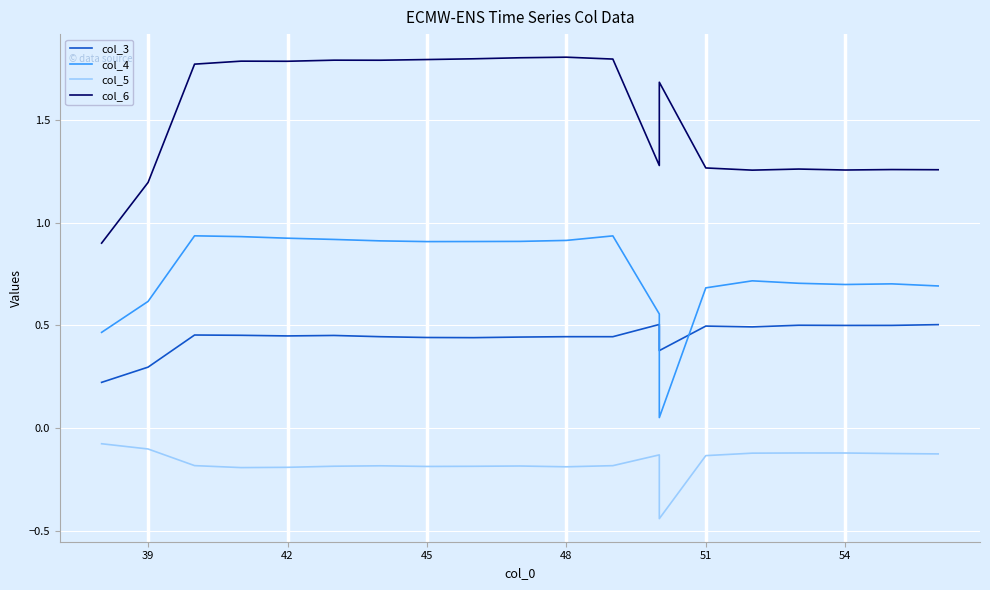

The col_4 series shows 0.2 at 42. True or false?

False